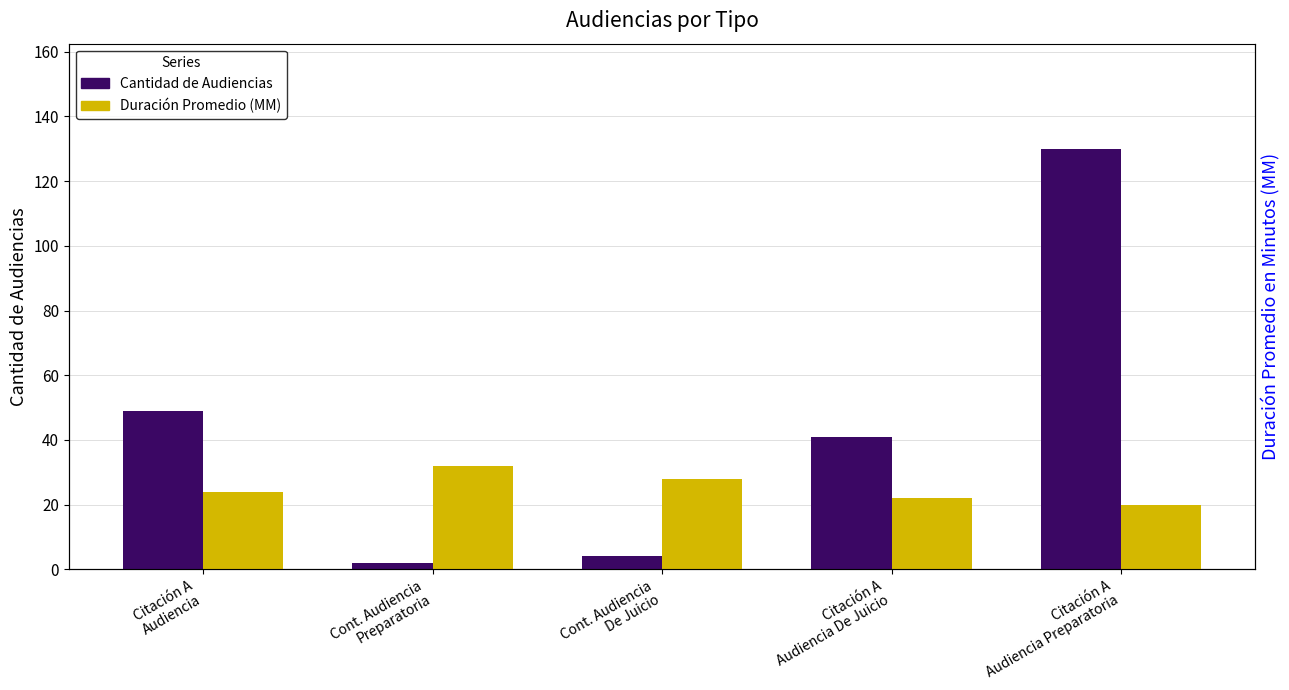

Reading left to right, list all the values displayed in this chart.

Cantidad de Audiencias: 49	2	4	41	130
Duración Promedio (MM): 24	32	28	22	20